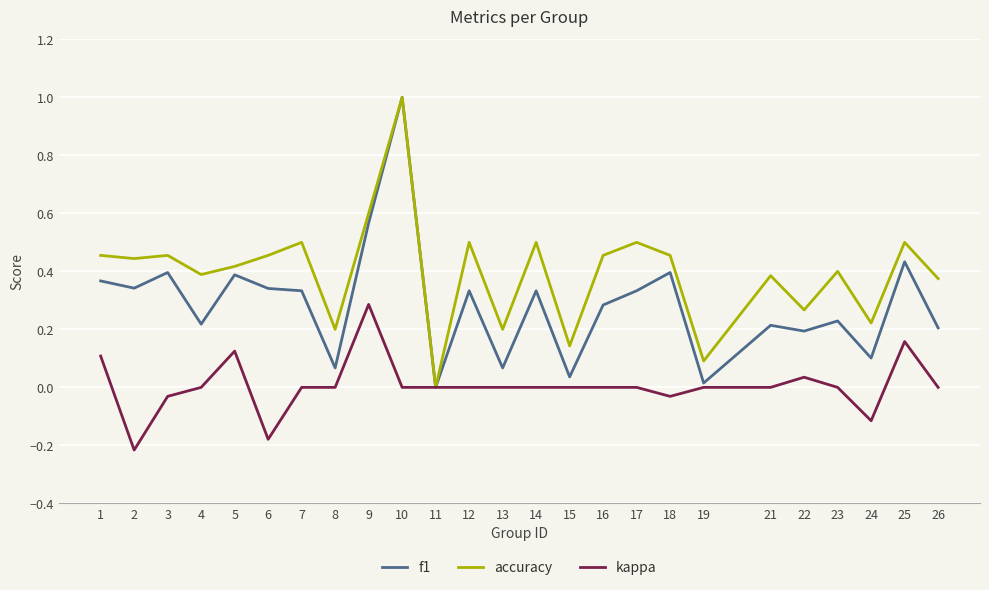

What is the maximum value for accuracy?

1.0